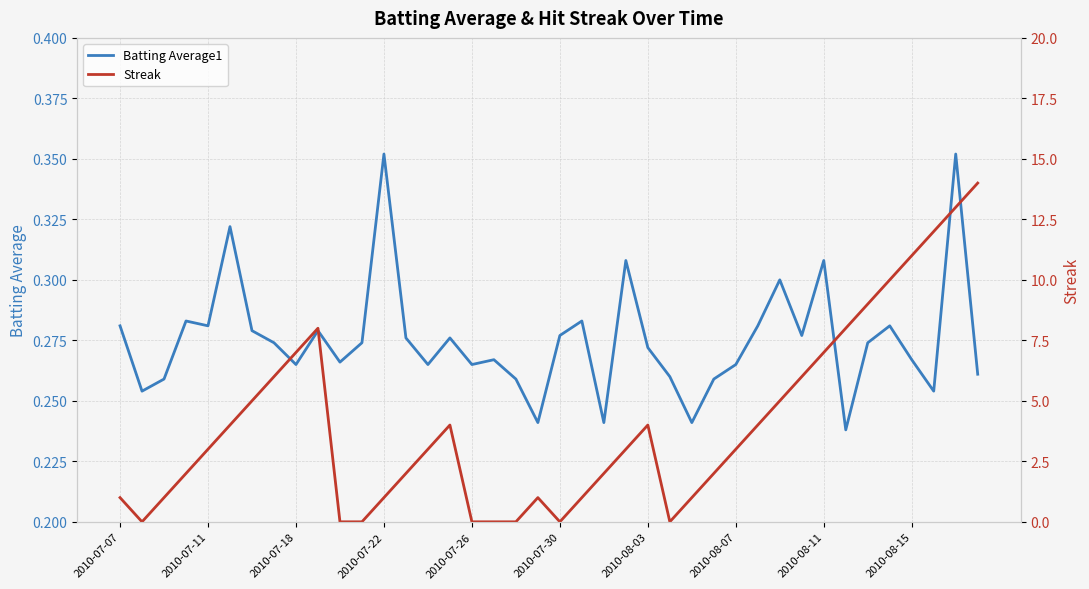

Between 29 and 33, which series saw the biggest shift?

Streak